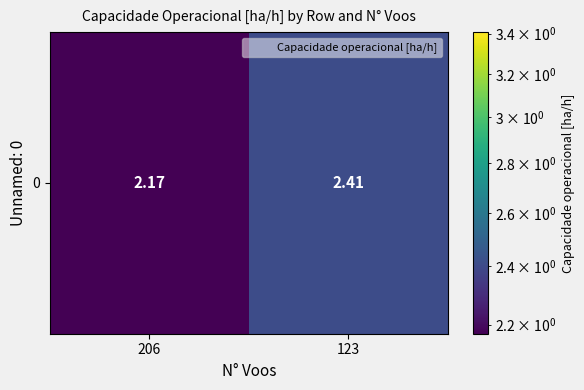

Rank the categories by value from lowest to highest.

206, 123